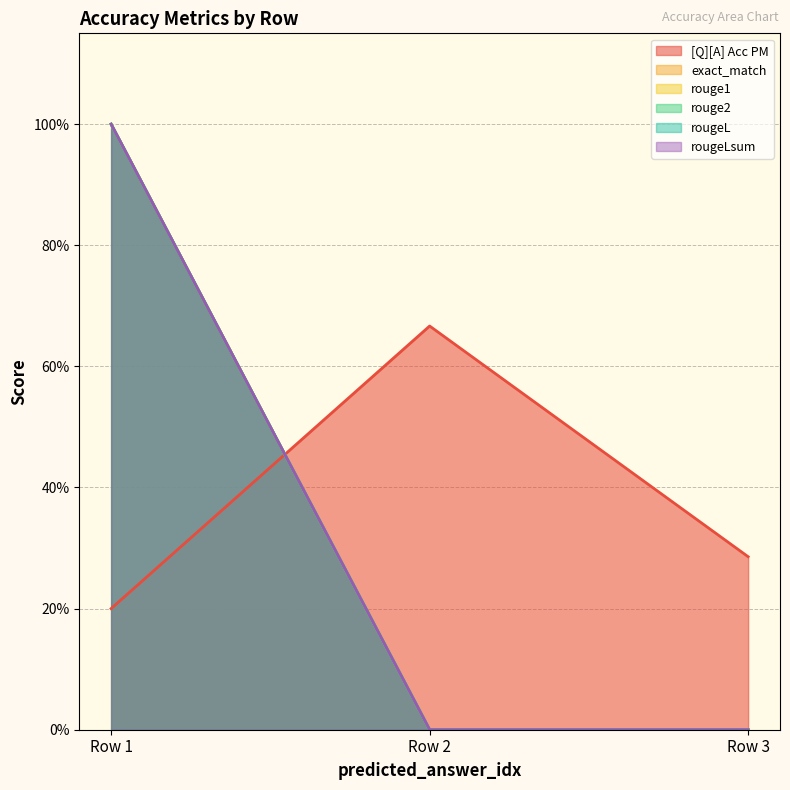

At how many categories does at least one series exceed 0?

3